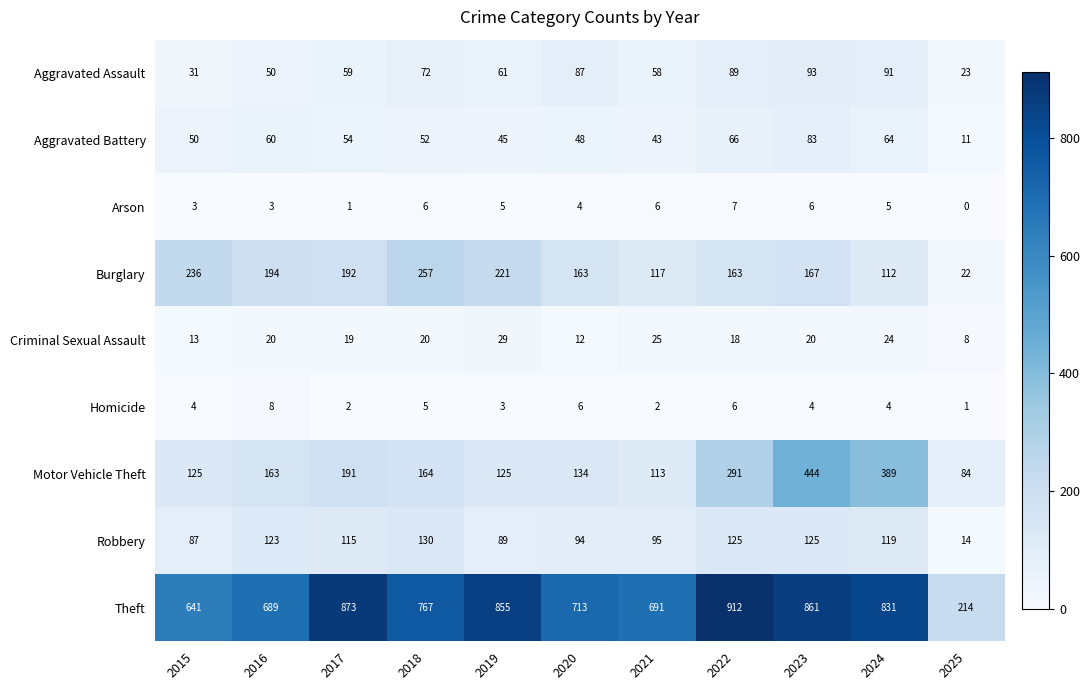

What is the greatest value displayed?

912